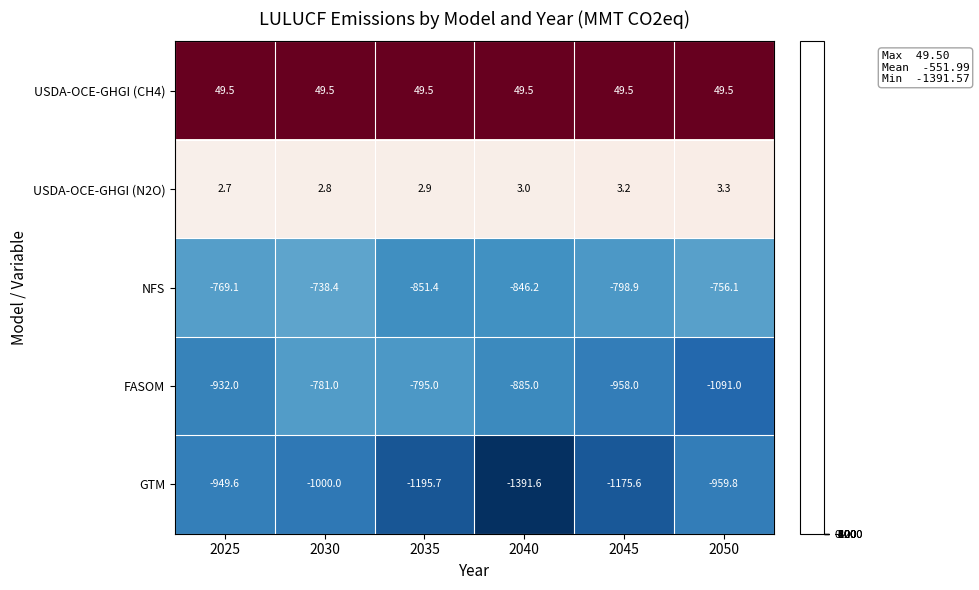

What is the difference between the maximum and minimum values in the GTM series?

442.0